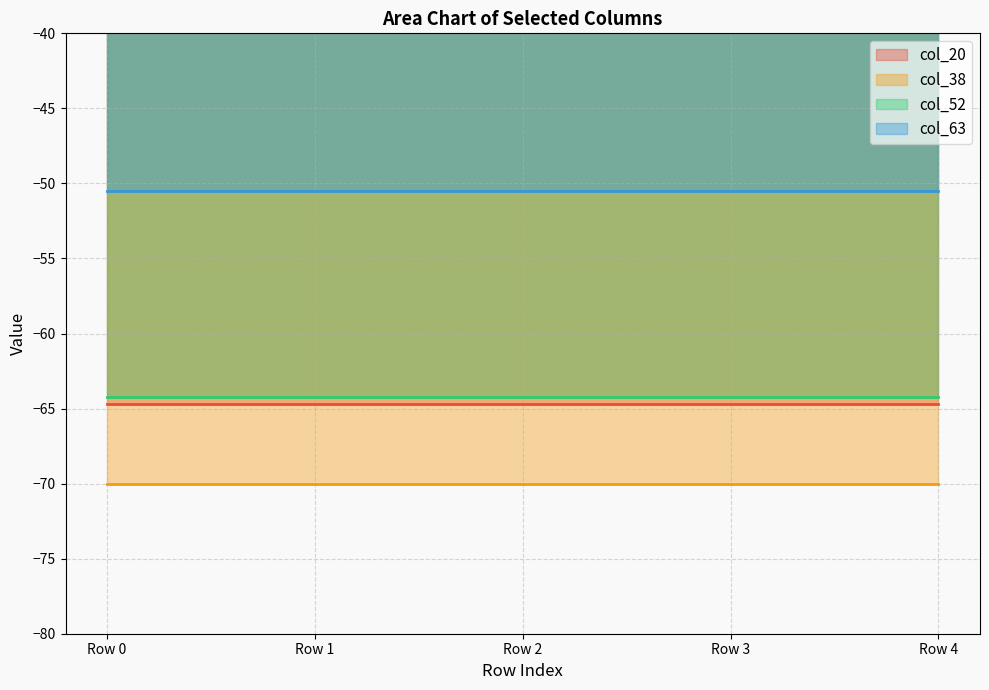

Which series has the largest range (max minus min)?

col_20